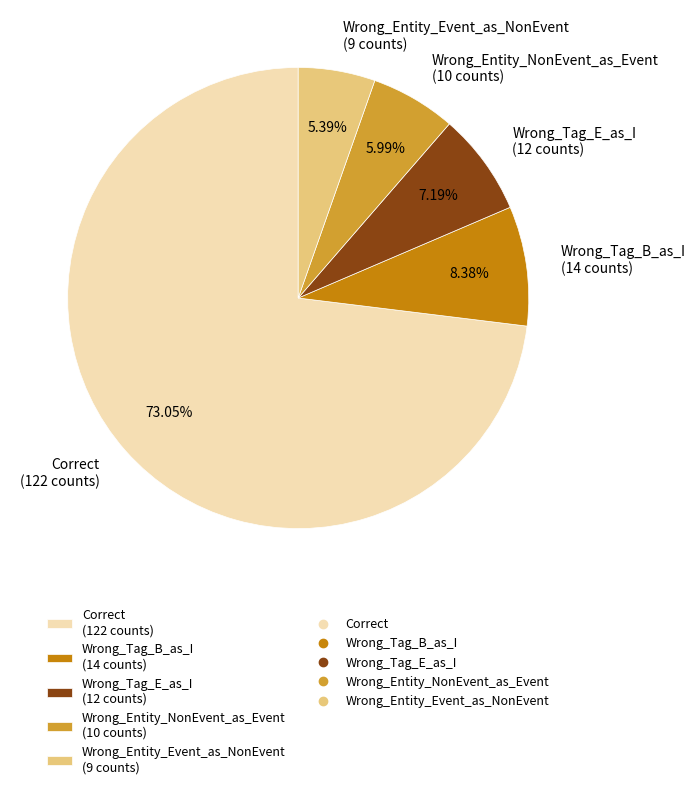

To the nearest percent, what is the average slice percentage?

20%